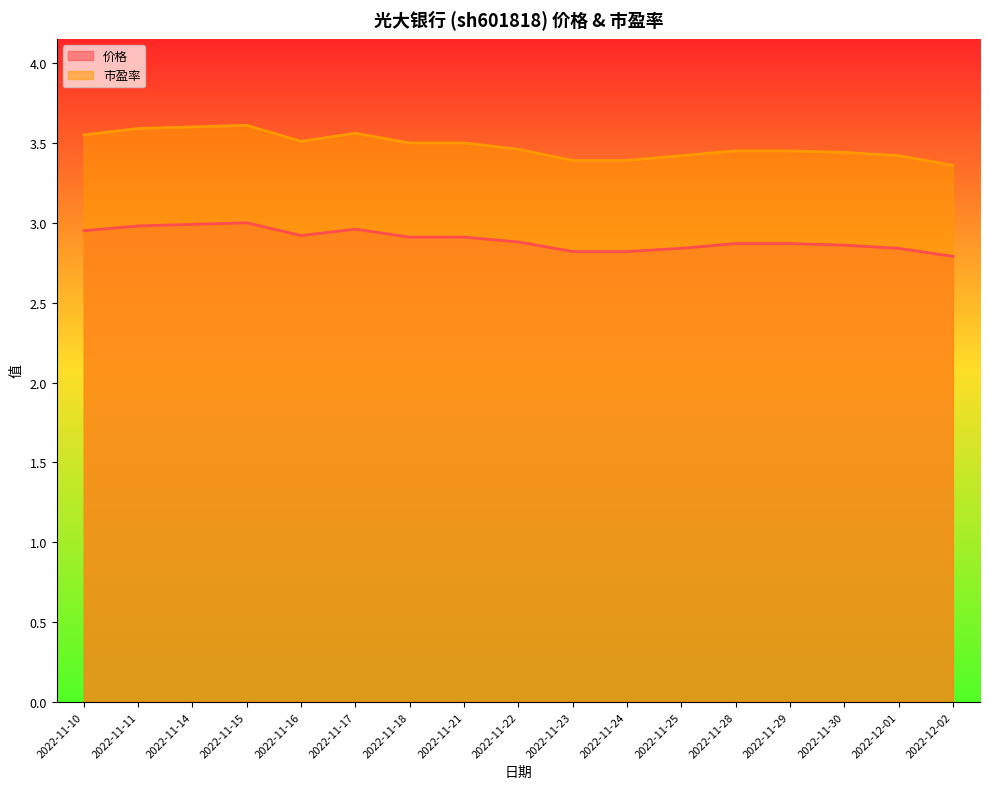

True or false: 价格 and 市盈率 intersect in this chart.

False